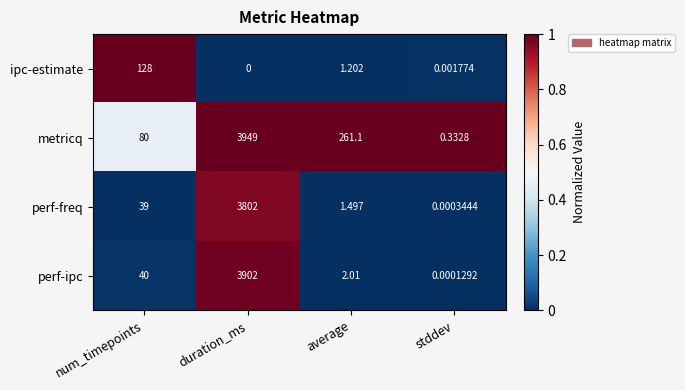

What is the maximum value shown in the chart?

3949.0